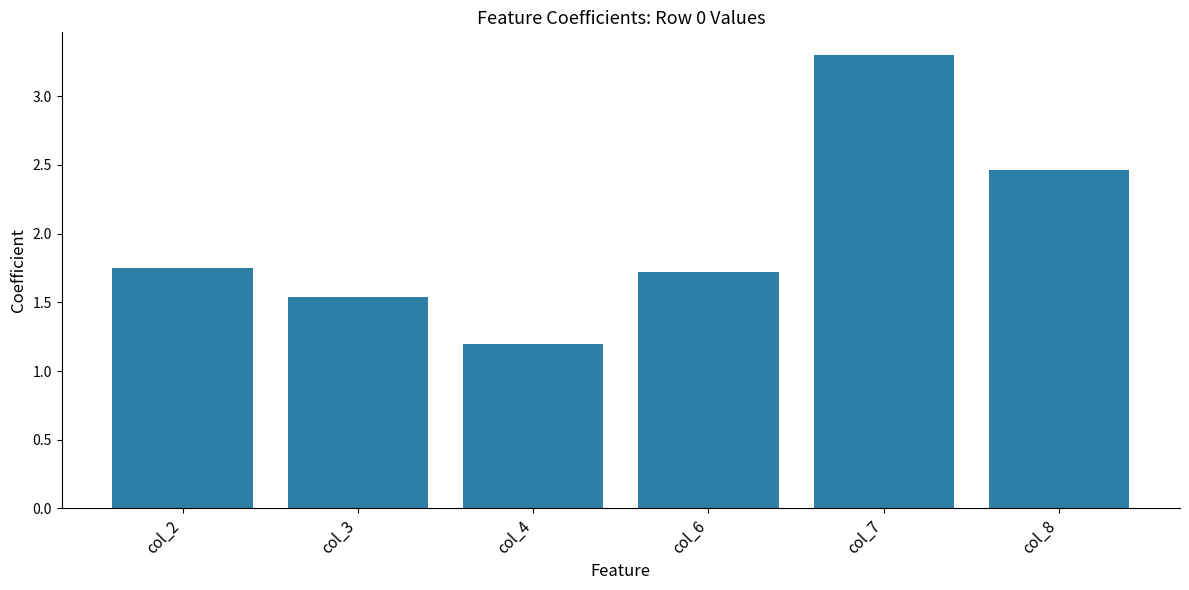

List the labels in order of value, largest first.

col_7, col_8, col_2, col_6, col_3, col_4